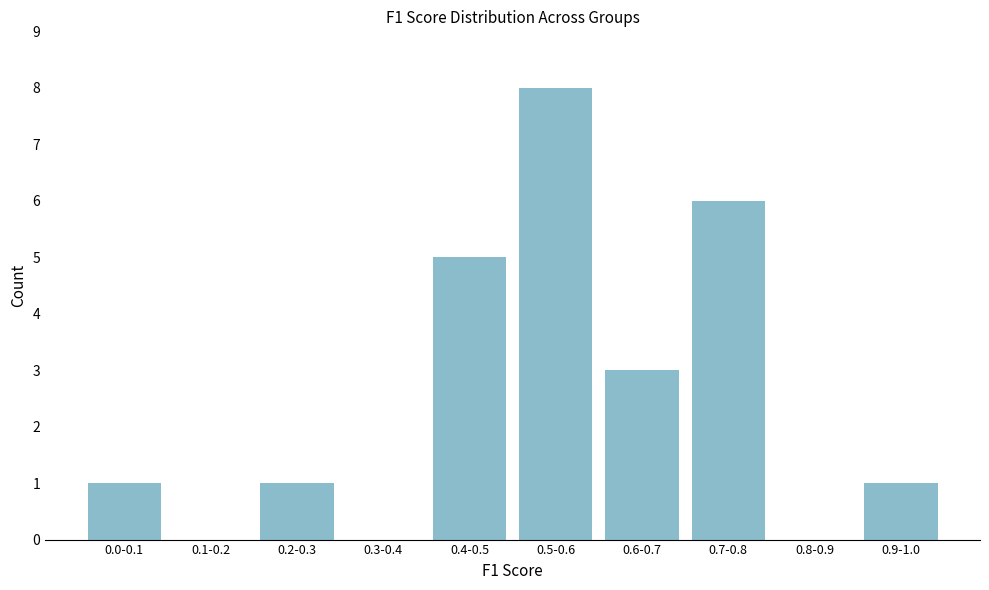

Reading left to right, transcribe all the data shown in this chart.

0.0-0.1=1	0.1-0.2=0	0.2-0.3=1	0.3-0.4=0	0.4-0.5=5	0.5-0.6=8	0.6-0.7=3	0.7-0.8=6	0.8-0.9=0	0.9-1.0=1